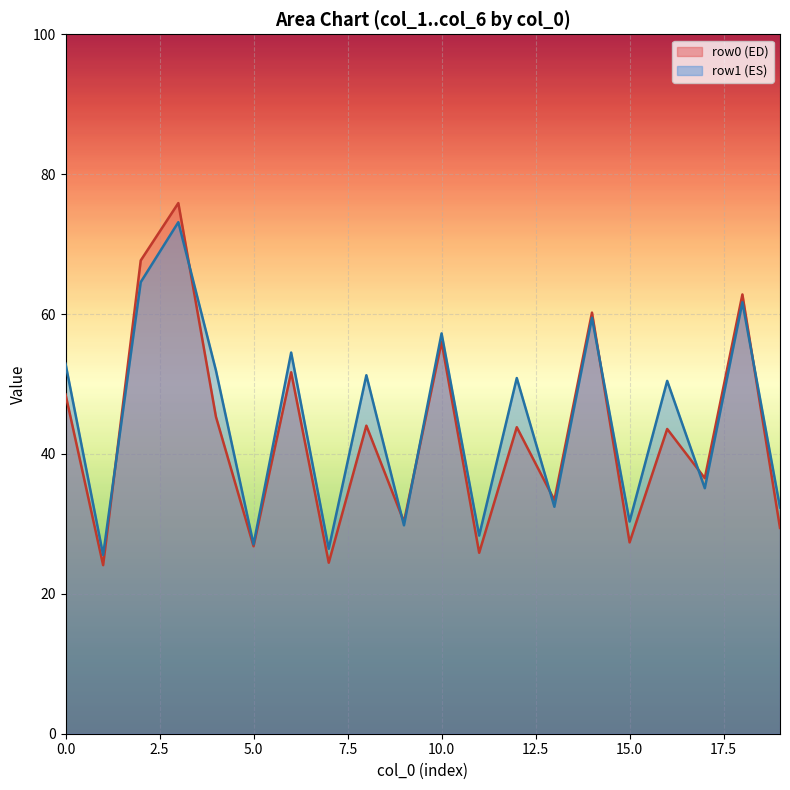

Which series has the widest spread of values?

row0 (ED)